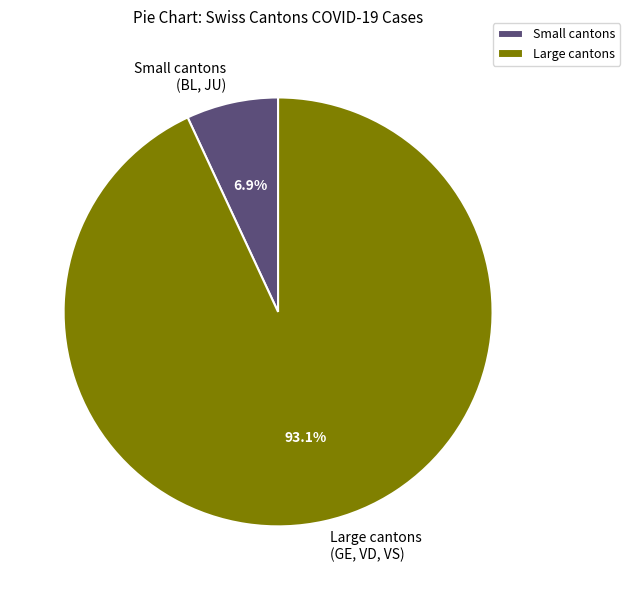

Which has a higher value, Large cantons (GE, VD, VS) or Small cantons (BL, JU)?

Large cantons (GE, VD, VS)